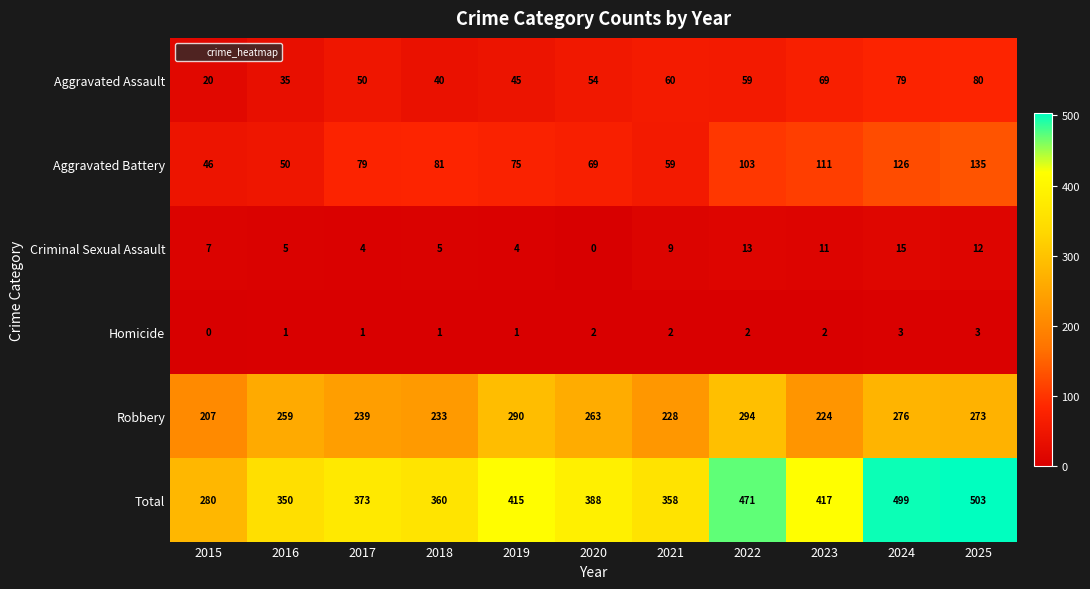

Count the number of categories in the chart.

11